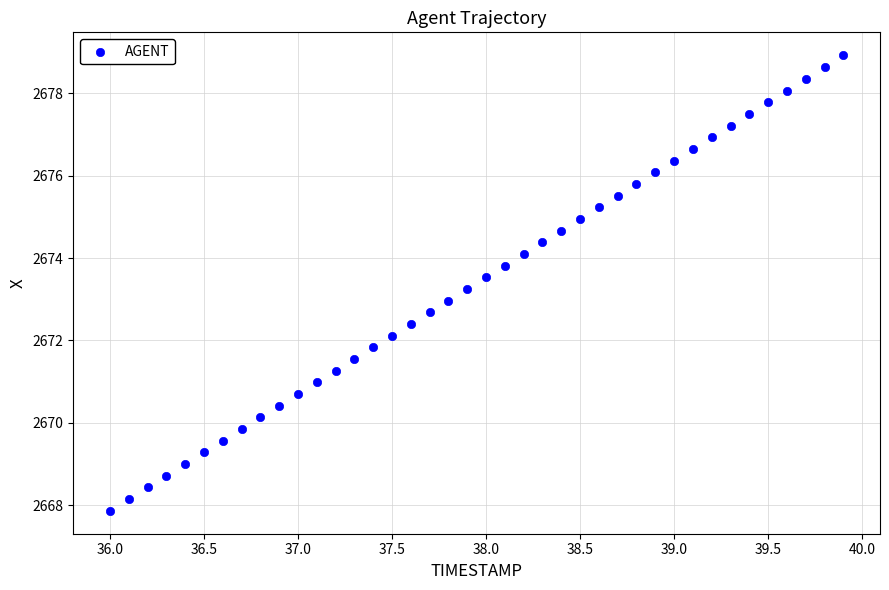

What is the range of Y values (max minus min)?

11.1